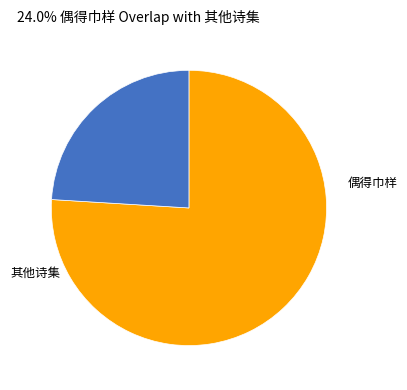

Is there any slice that represents more than half of the pie?

Yes